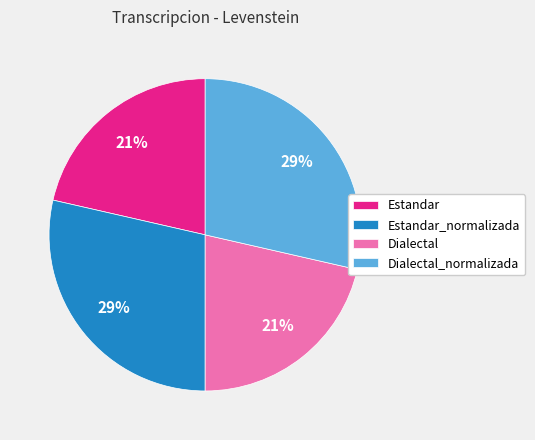

Is there a majority slice in this chart?

No